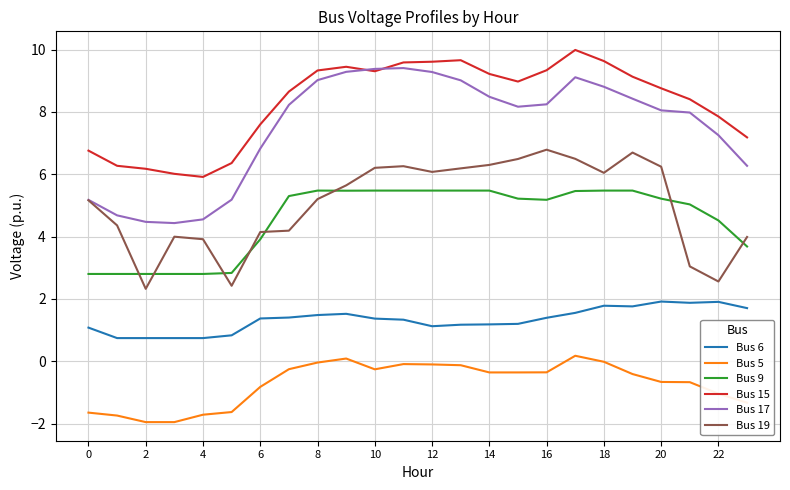

Rank the series by their maximum value, from highest to lowest.

Bus 15, Bus 17, Bus 19, Bus 9, Bus 6, Bus 5